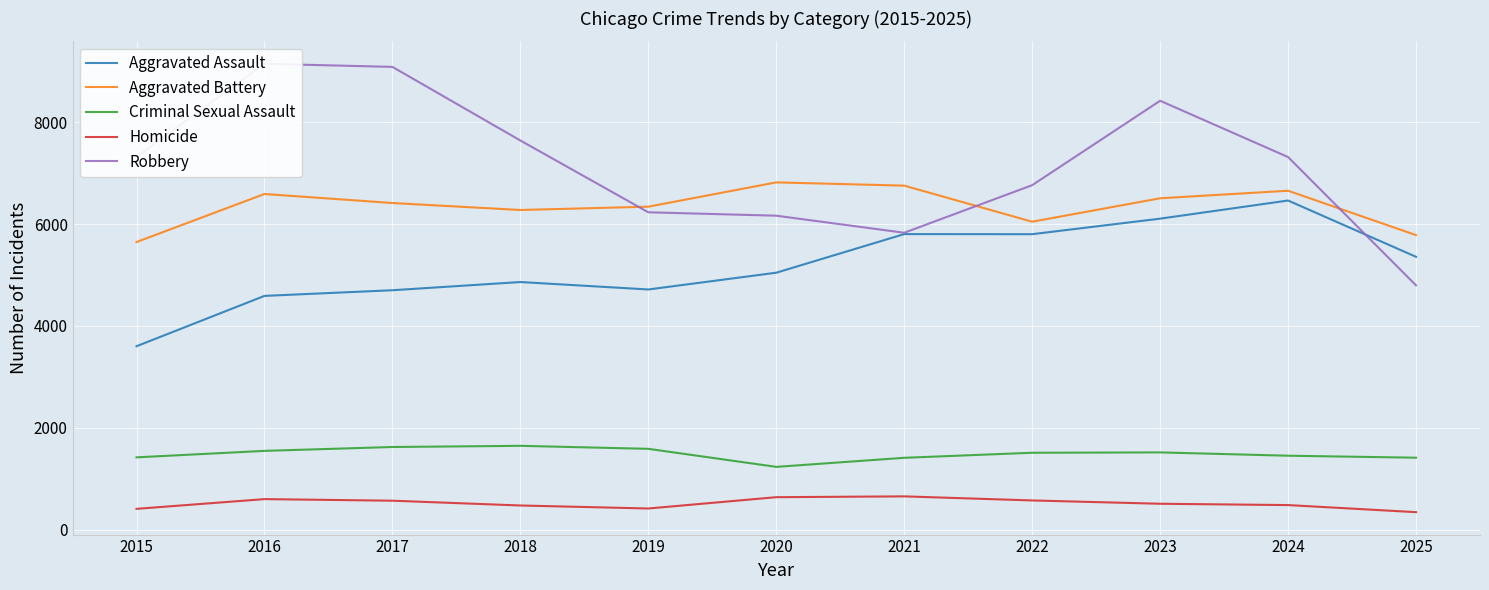

Which category has the highest value across all series?

2016